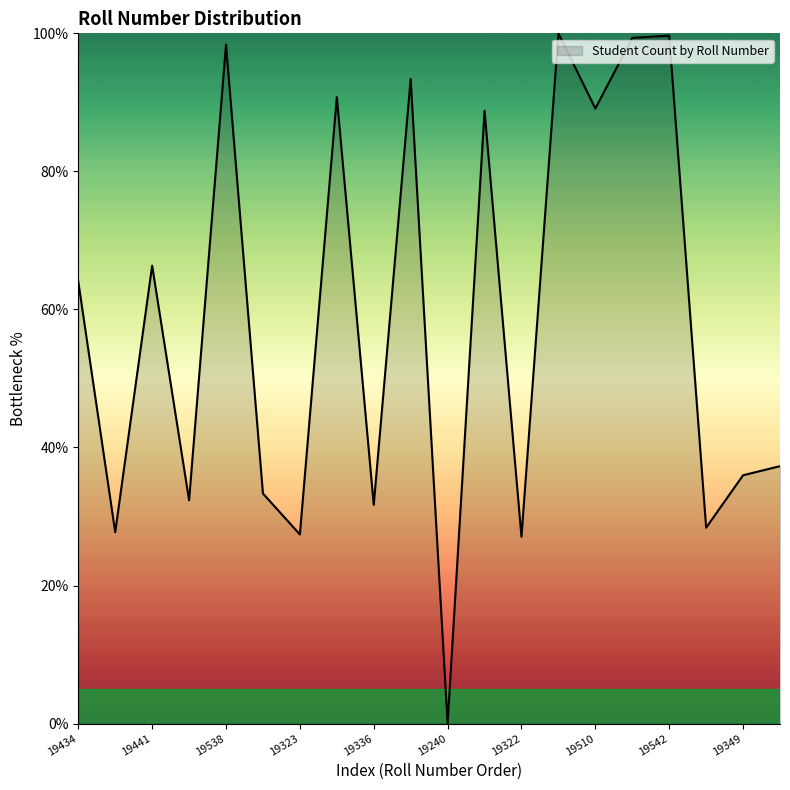

How many interior local valleys (lower than both neighbors) does the data have?

8